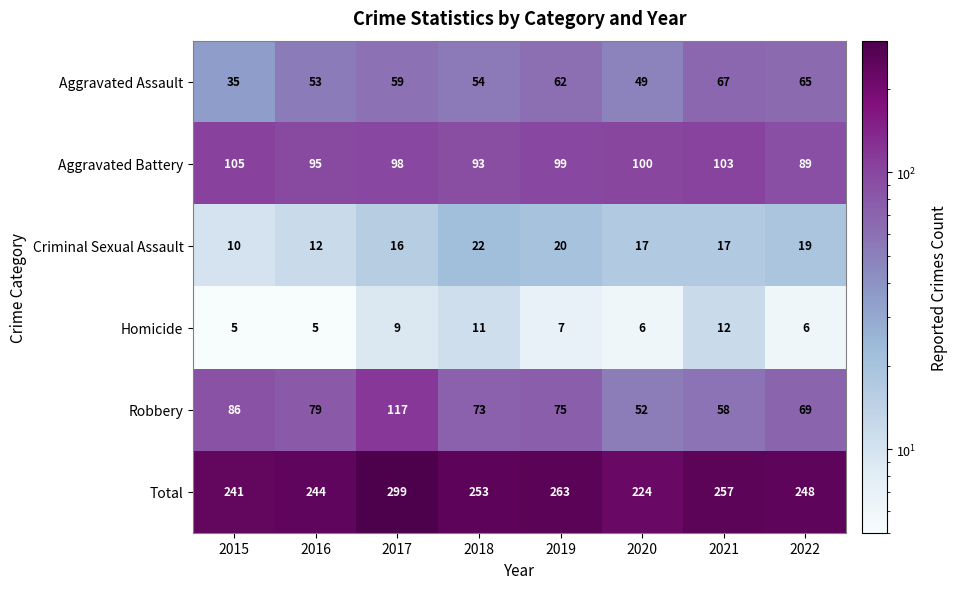

Which category has the lowest value across all series?

2015